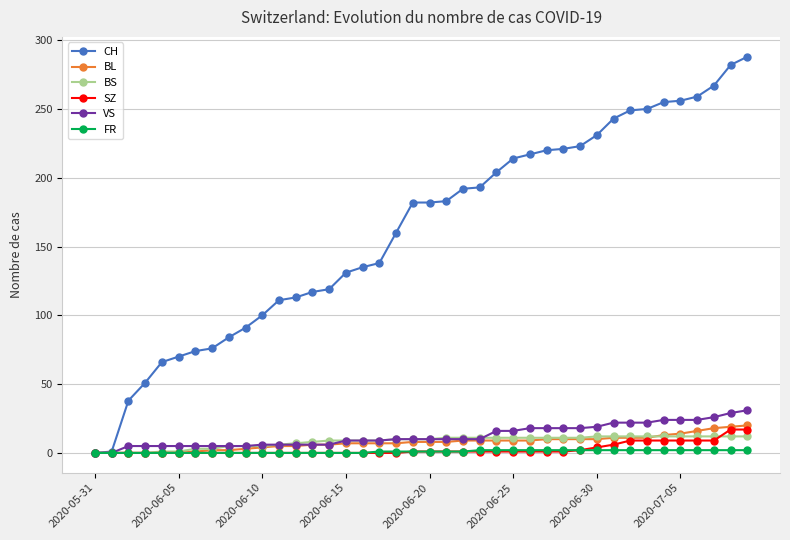

Which series has the largest range (max minus min)?

CH